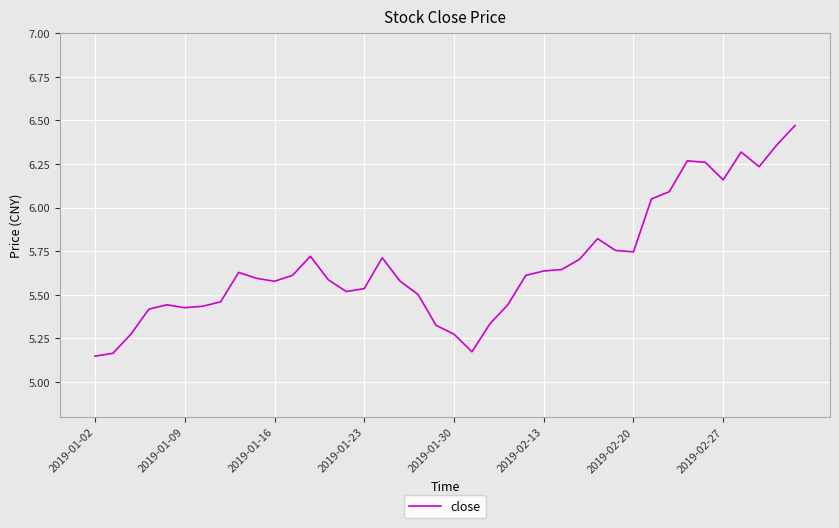

Reading left to right, what are all the values shown in this chart?

5.1	5.2	5.3	5.4	5.4	5.4	5.4	5.5	5.6	5.6	5.6	5.6	5.7	5.6	5.5	5.5	5.7	5.6	5.5	5.3	5.3	5.2	5.3	5.4	5.6	5.6	5.6	5.7	5.8	5.8	5.7	6.0	6.1	6.3	6.3	6.2	6.3	6.2	6.4	6.5